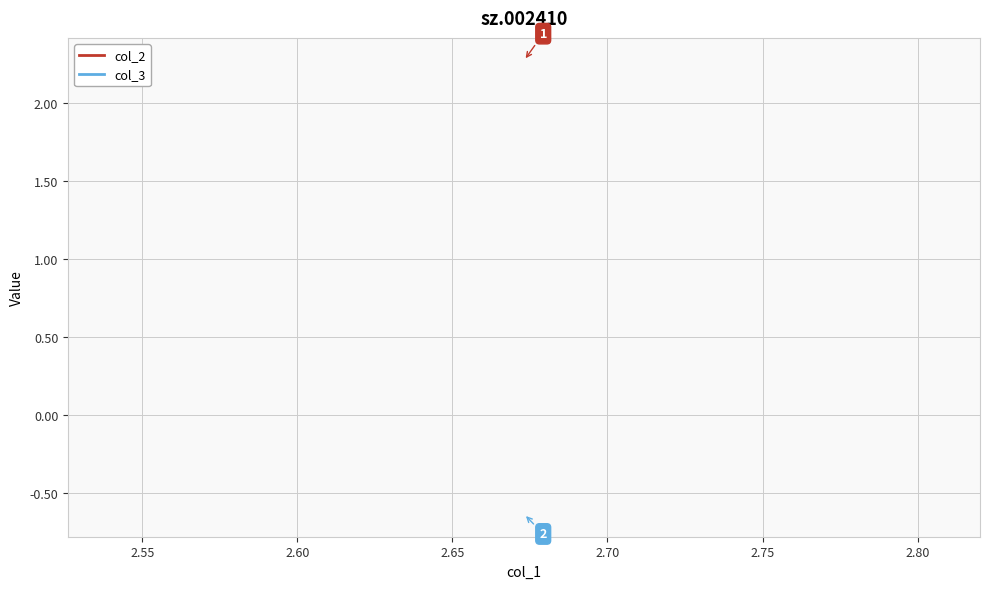

Which series has the widest spread of values?

col_2